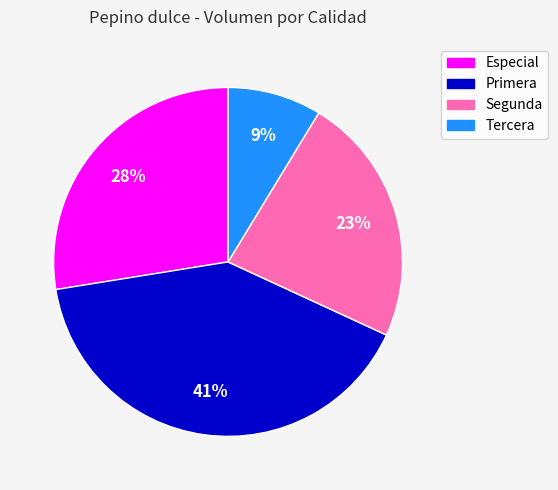

Approximately how many times larger is the value at Especial compared to Primera?

0.7